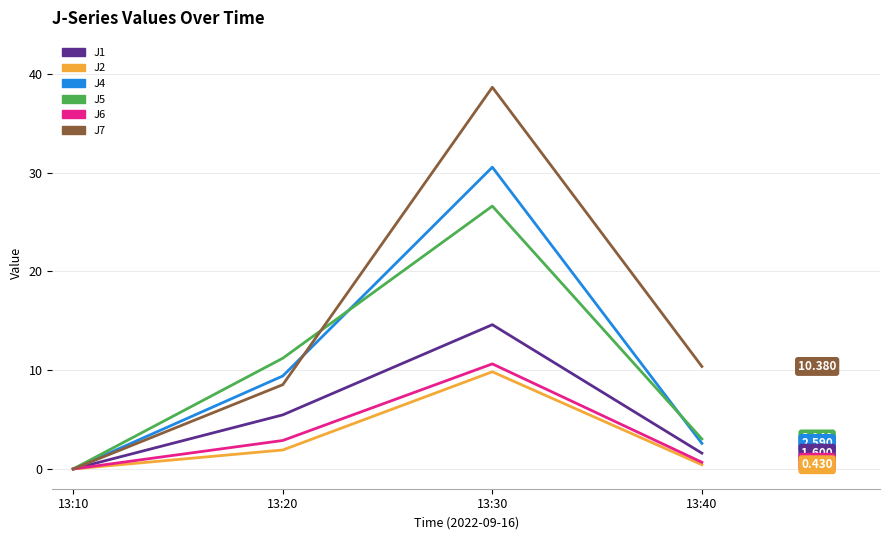

How many lines are shown in the chart?

6